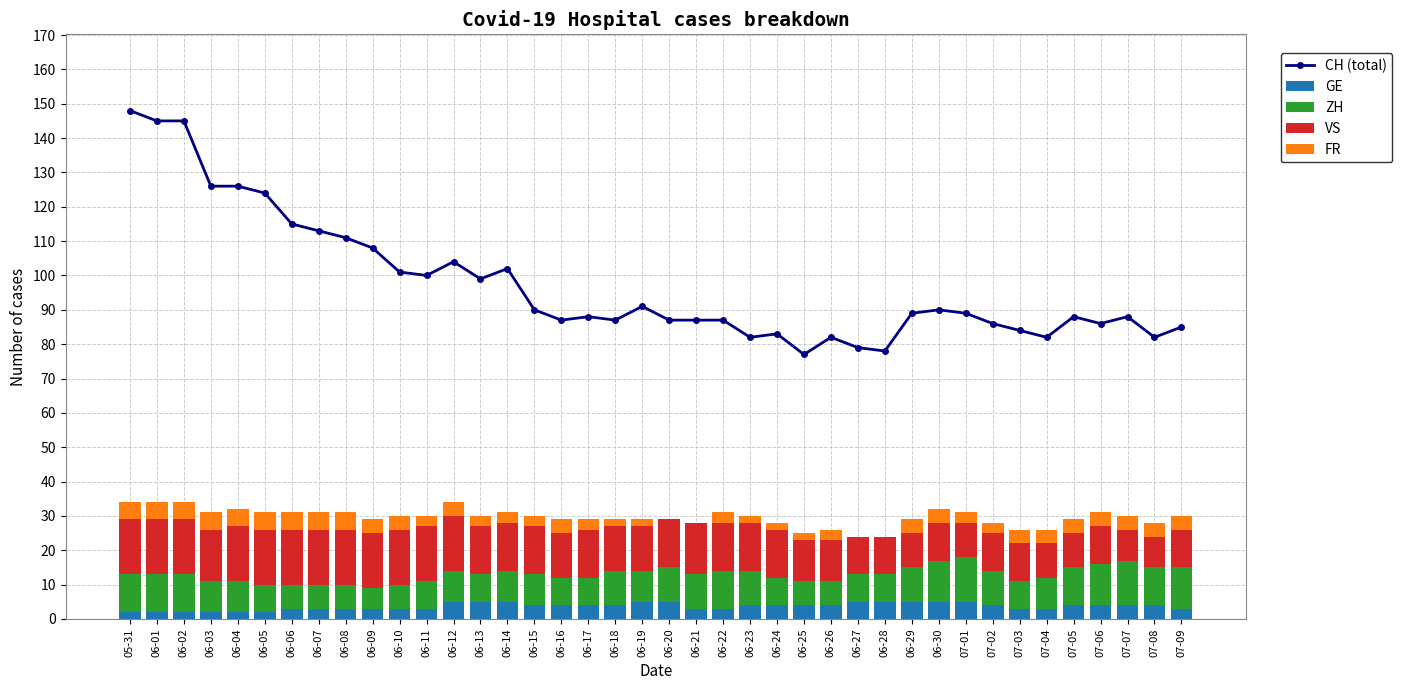

Between 06-26 and 06-12, which is larger?

06-12